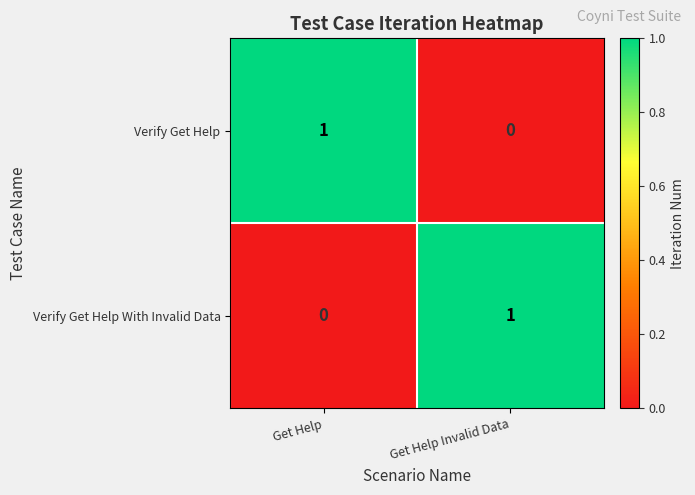

Reading left to right, list all the values displayed in this chart.

Verify Get Help: 1	0
Verify Get Help With Invalid Data: 0	1